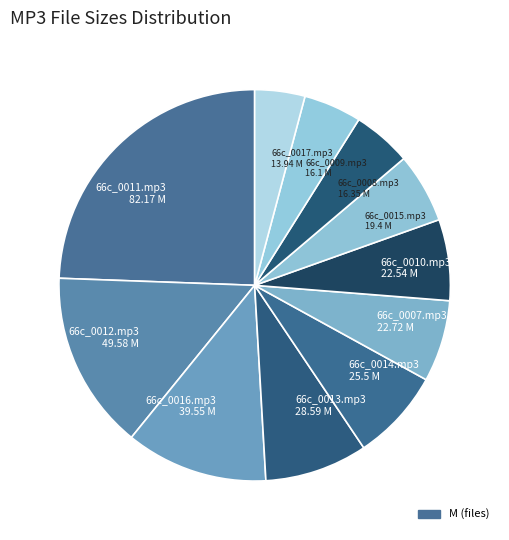

Is there any slice that represents more than half of the pie?

No